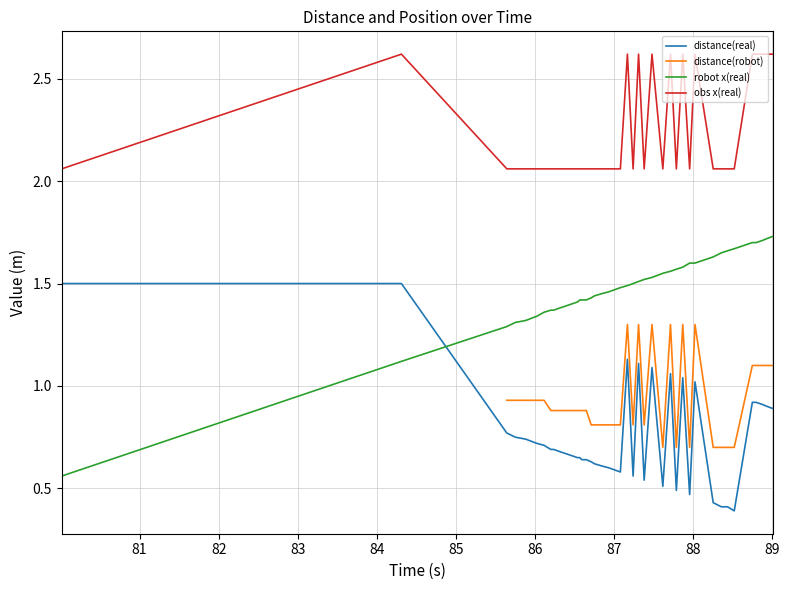

How many intersections are there between distance(real) and robot x(real)?

1